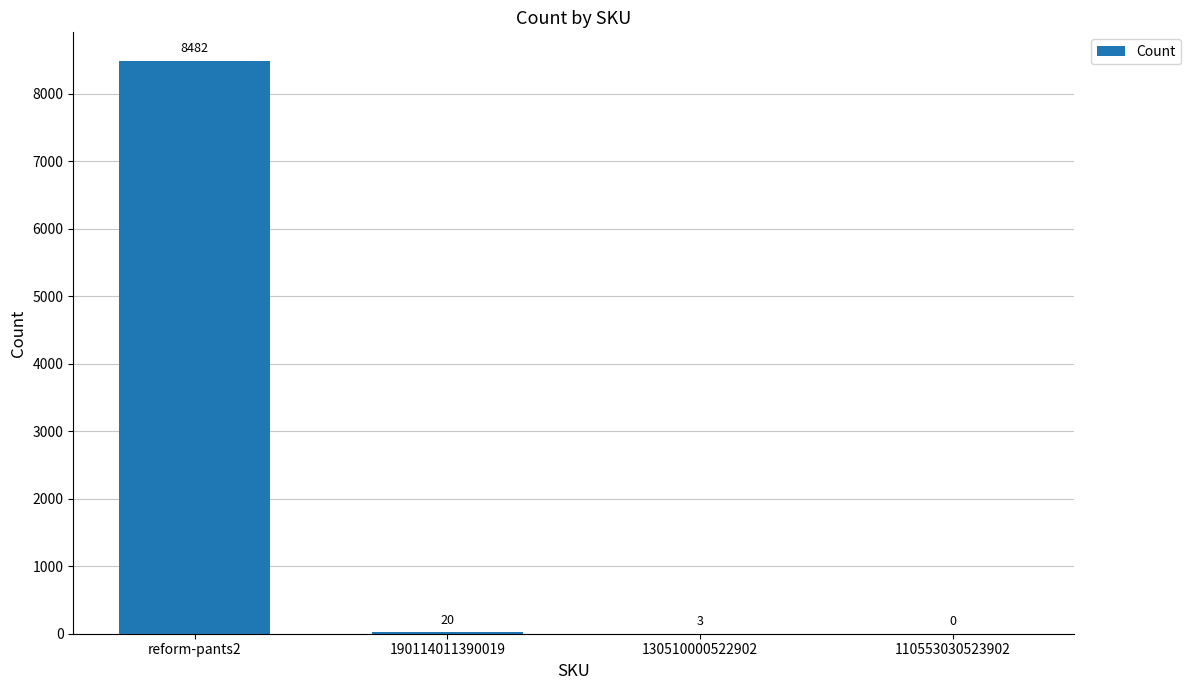

Which has a higher value, reform-pants2 or 110553030523902?

reform-pants2